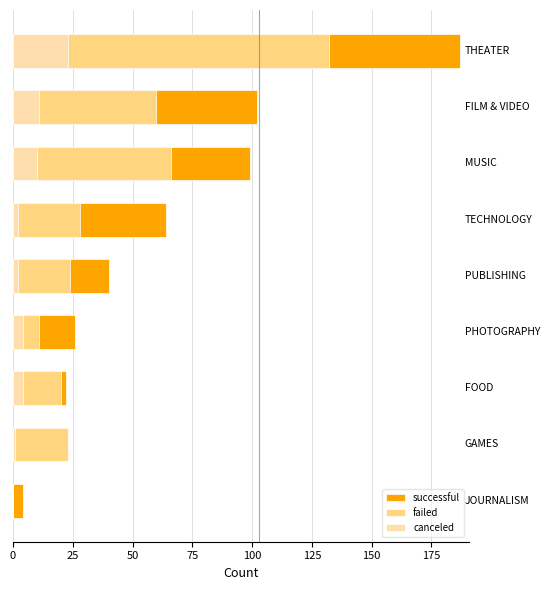

Does the chart contain any negative values?

No